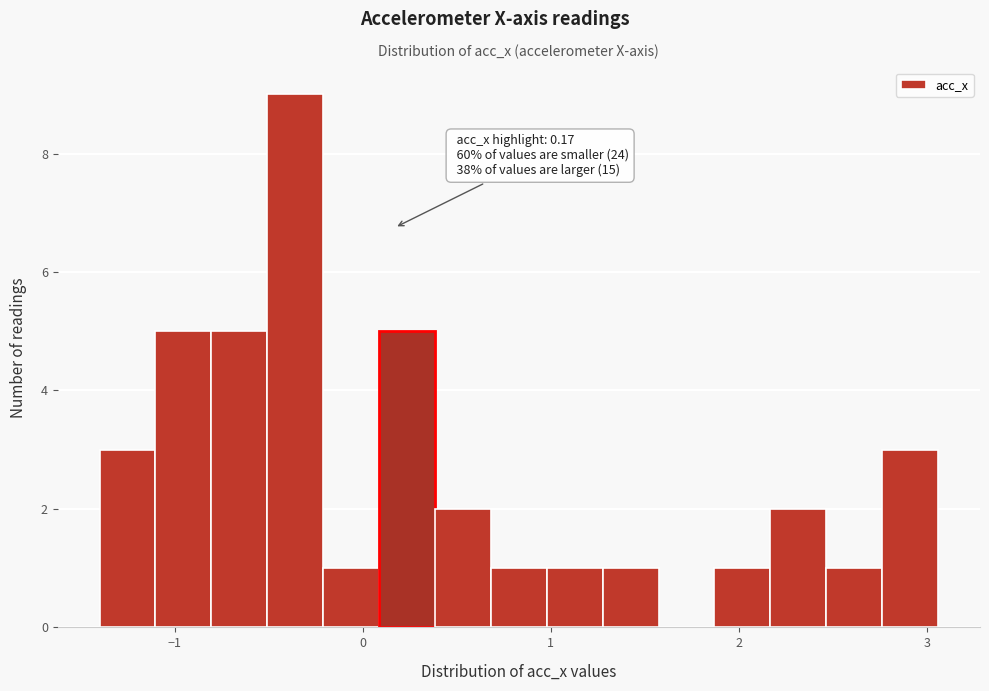

Read against the x-axis, roughly where is the centre of the tallest bar?

-0.4